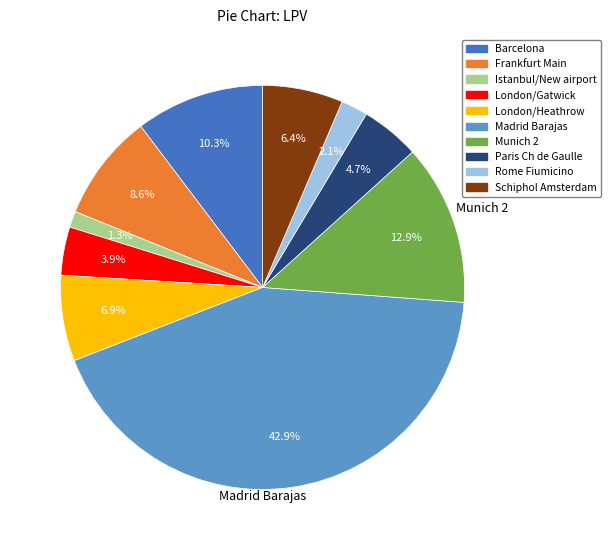

Does Rome Fiumicino account for over 50% of the chart?

No